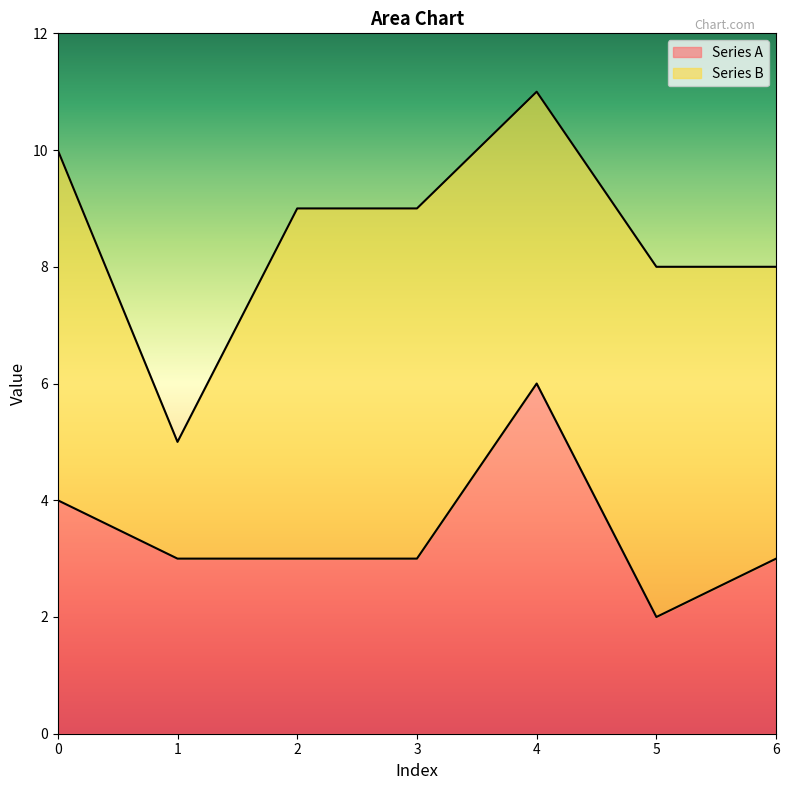

The chart shows a value of 3 at 2. True or false?

True